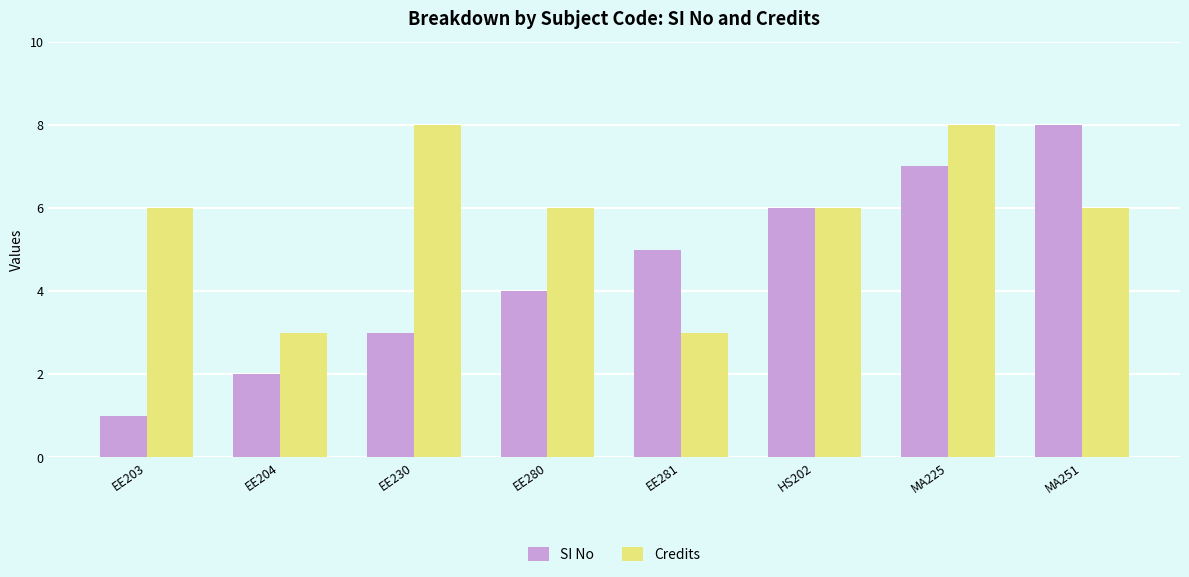

Does the chart contain any negative values?

No